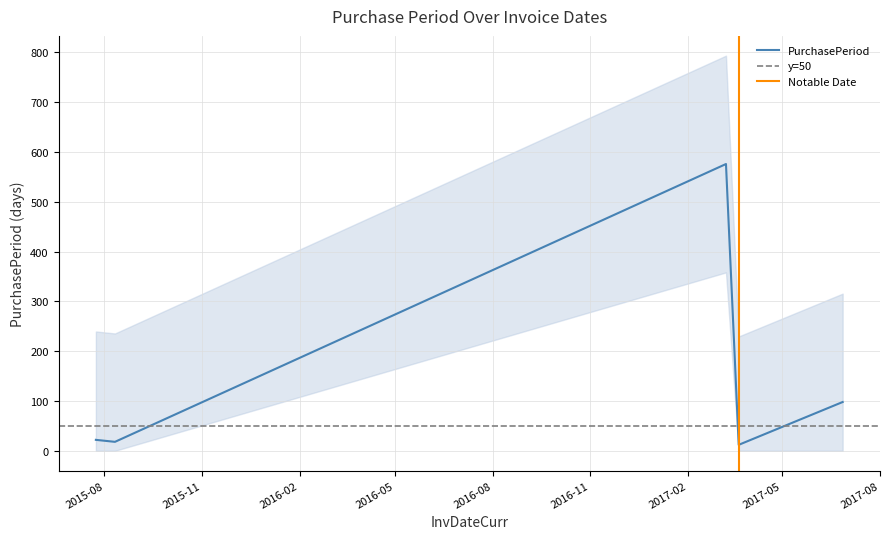

How many values exceed 22?

2